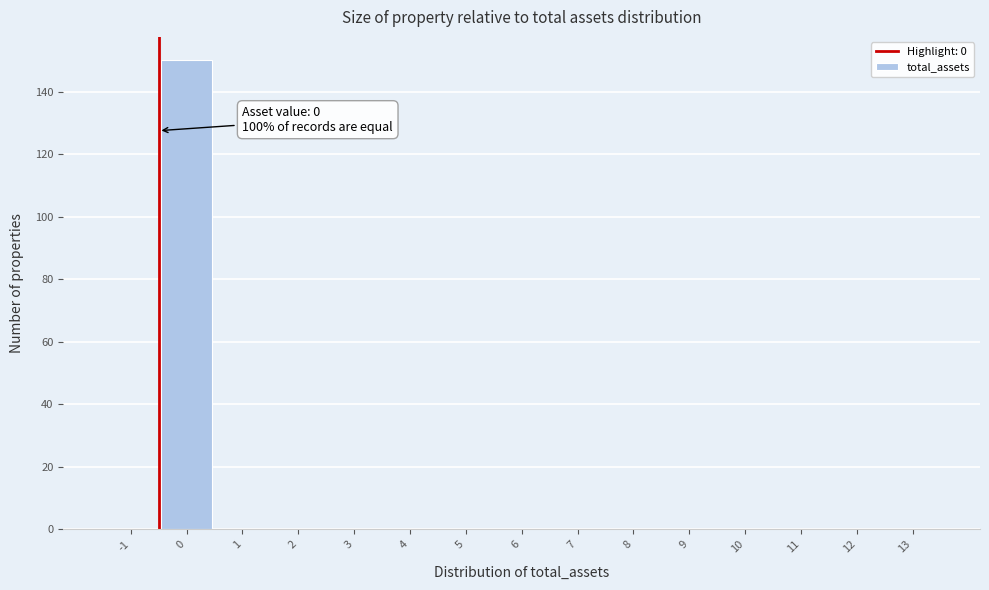

Reading left to right, list all the values displayed in this chart.

-1=0	0=150	1=0	2=0	3=0	4=0	5=0	6=0	7=0	8=0	9=0	10=0	11=0	12=0	13=0